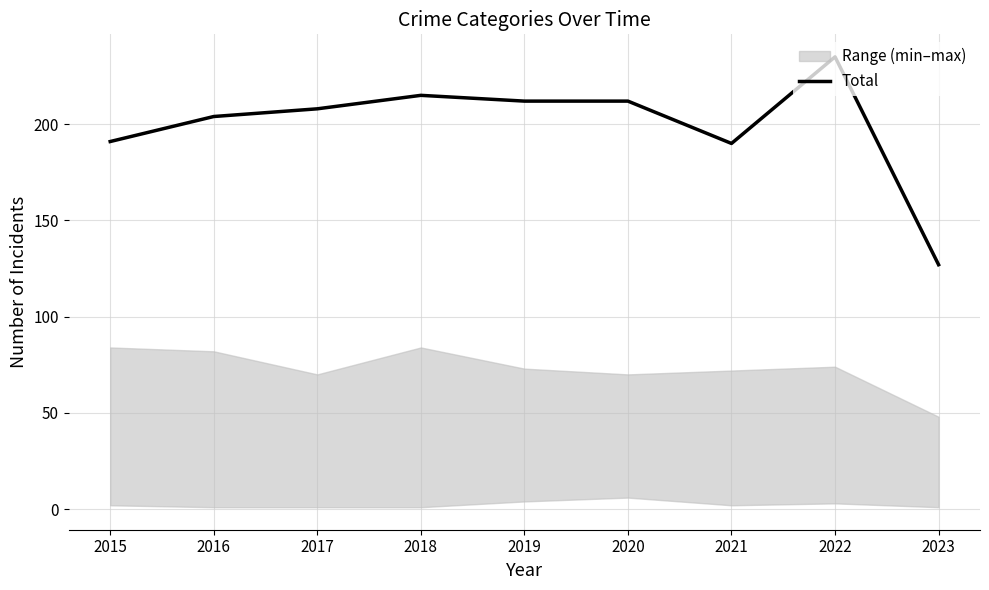

Reading left to right, list all the values displayed in this chart.

191	204	208	215	212	212	190	235	127